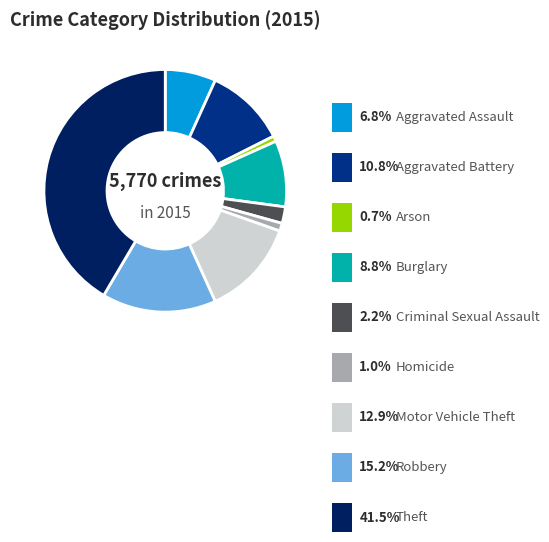

To the nearest percent, what is the difference between the largest and smallest slice percentages?

41%